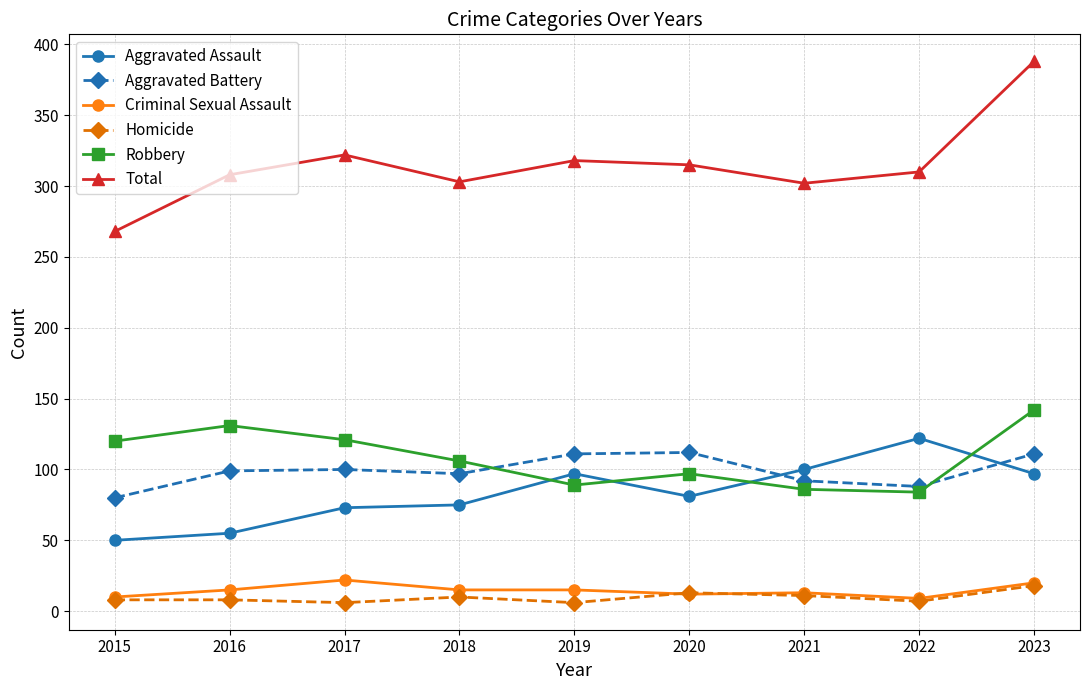

What is the value of the Robbery point at the 4th from the left?

106